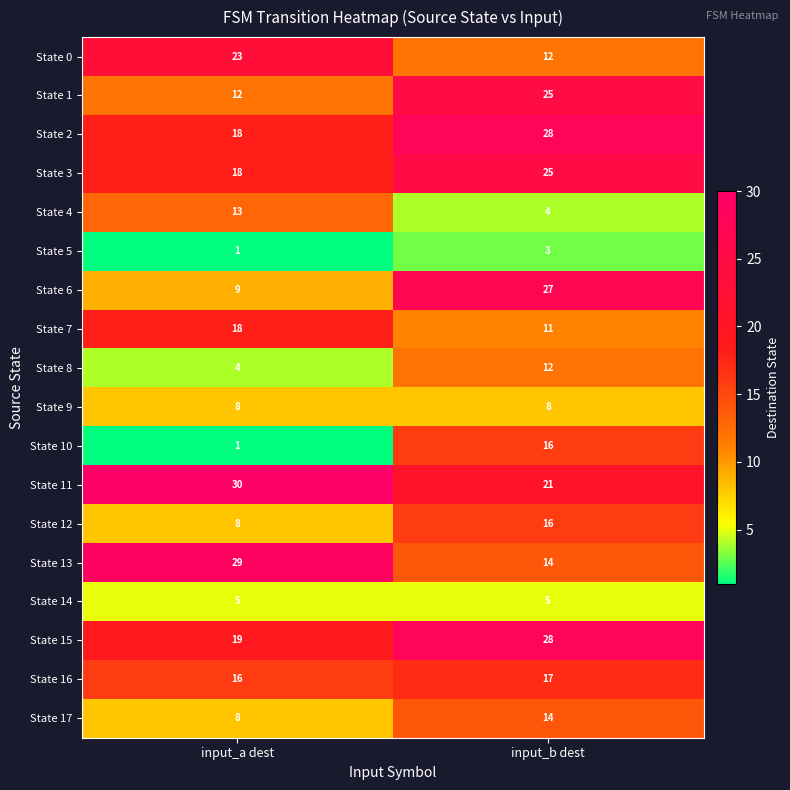

What is the difference between the highest and lowest values at input_a dest?

29